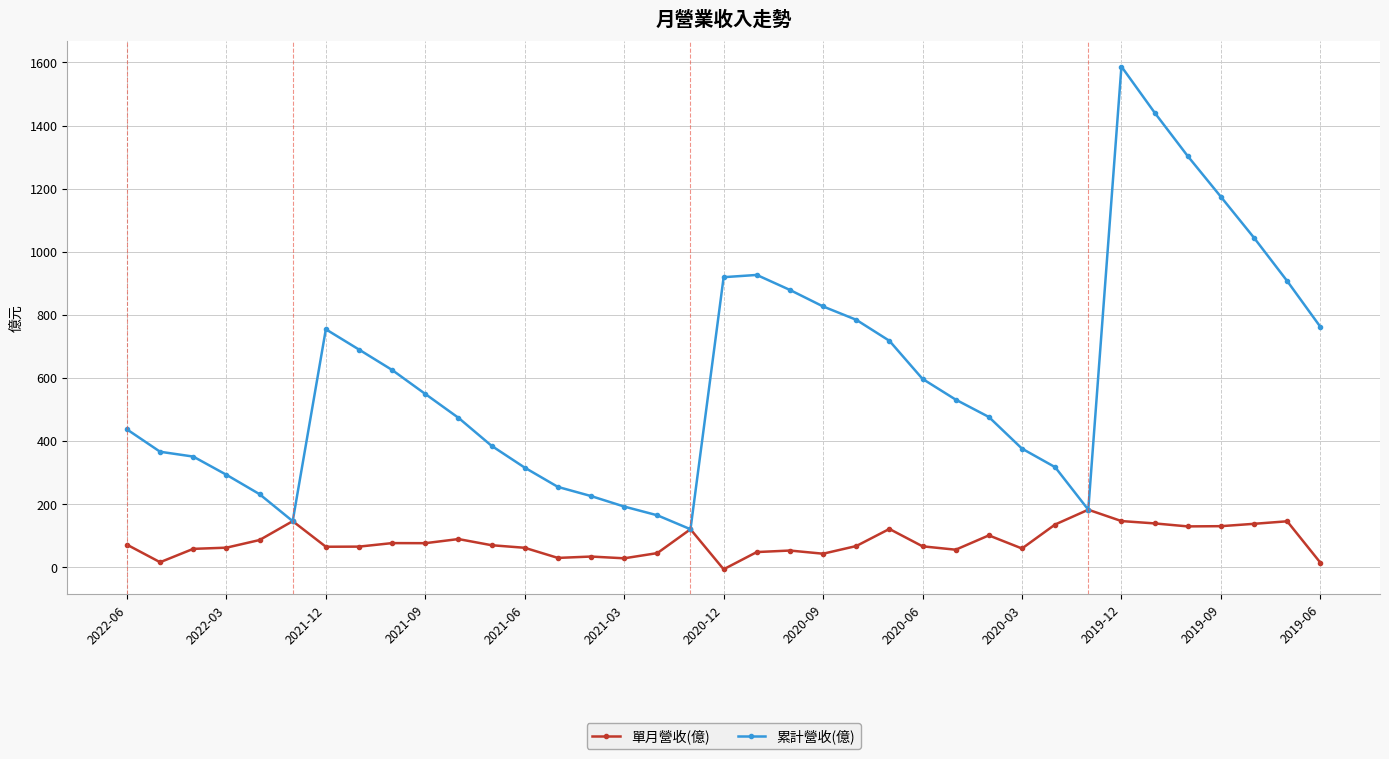

What is the maximum value for 累計營收(億)?

1587.0